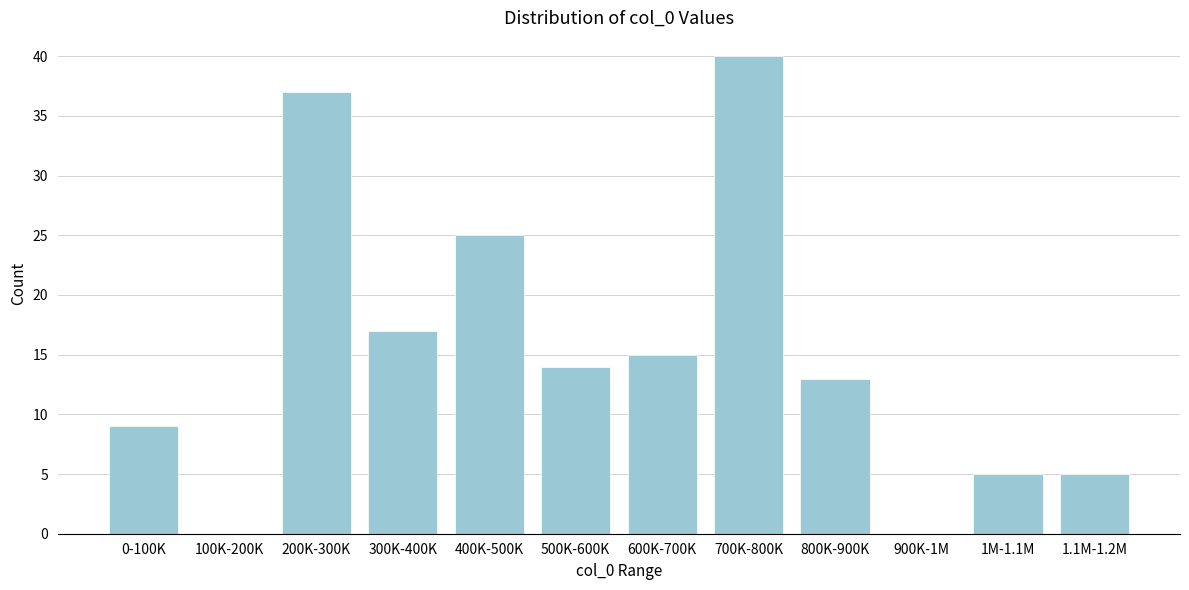

Reading left to right, extract all data points from this chart.

0-100K=9	100K-200K=0	200K-300K=37	300K-400K=17	400K-500K=25	500K-600K=14	600K-700K=15	700K-800K=40	800K-900K=13	900K-1M=0	1M-1.1M=5	1.1M-1.2M=5